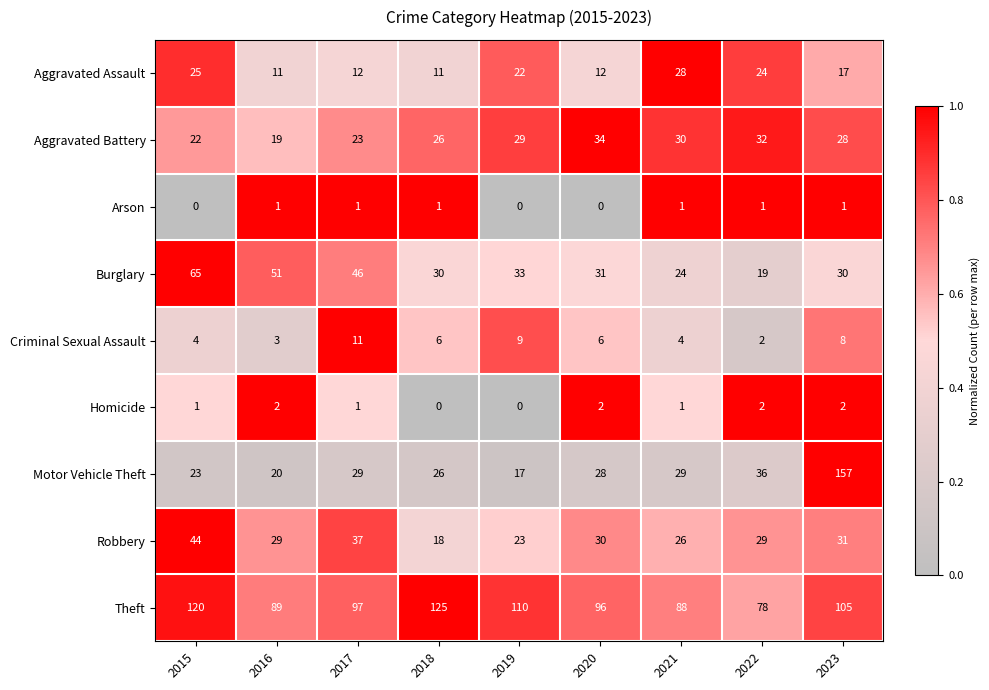

The value of Arson at 2018 is 1. True or false?

True